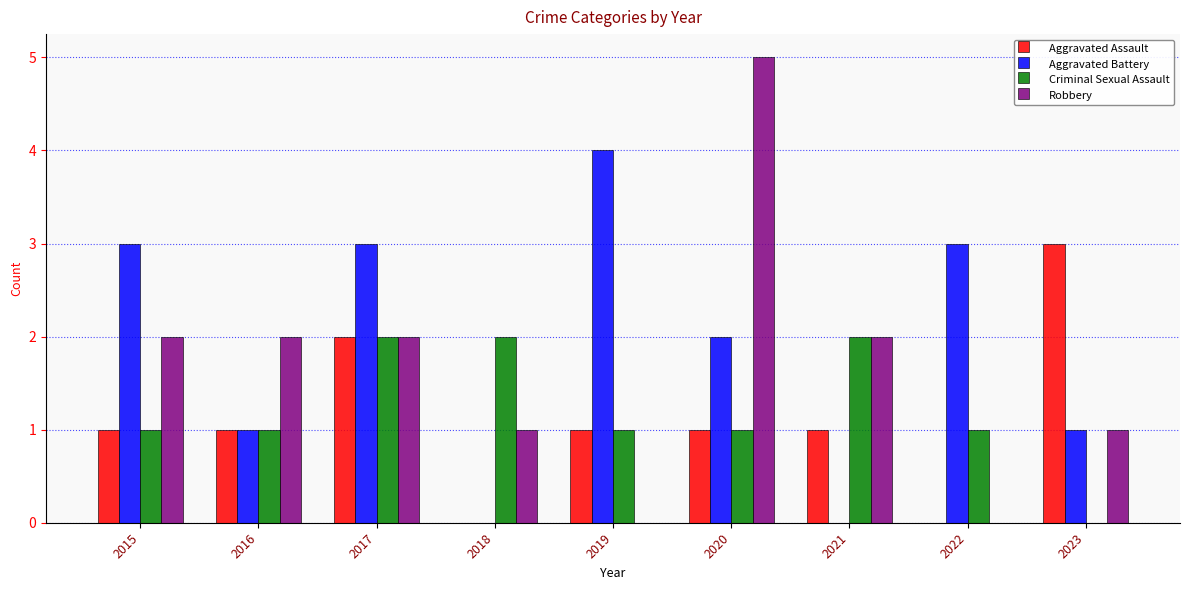

Between 2015 and 2021, which series saw the biggest shift?

Aggravated Battery